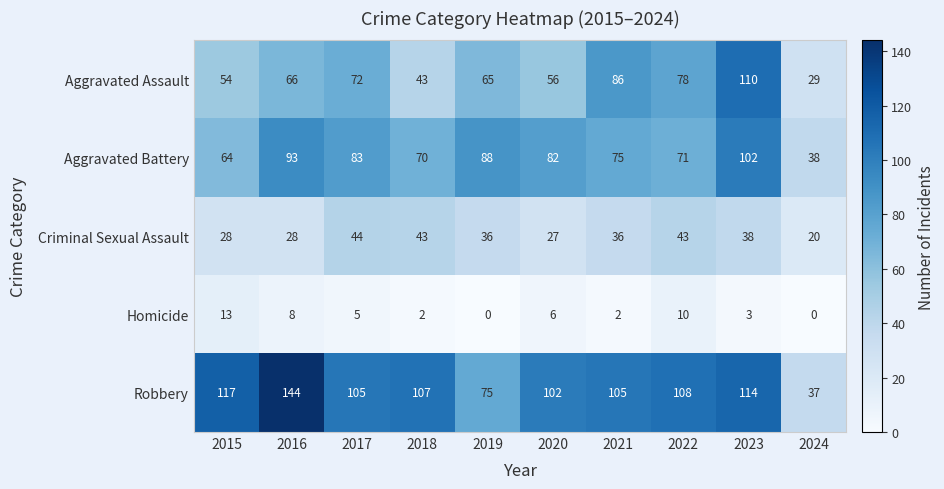

Which series has the largest total across all categories?

Robbery